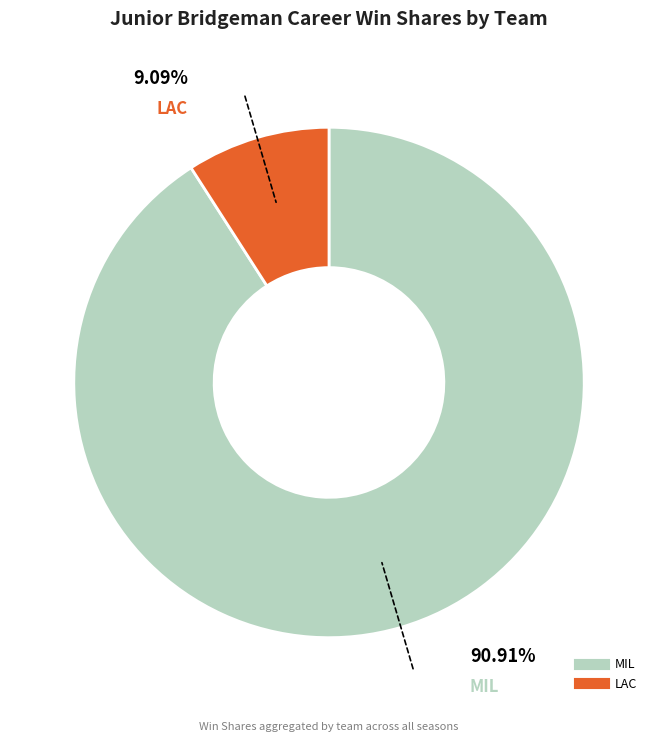

Does any single category account for the majority?

Yes